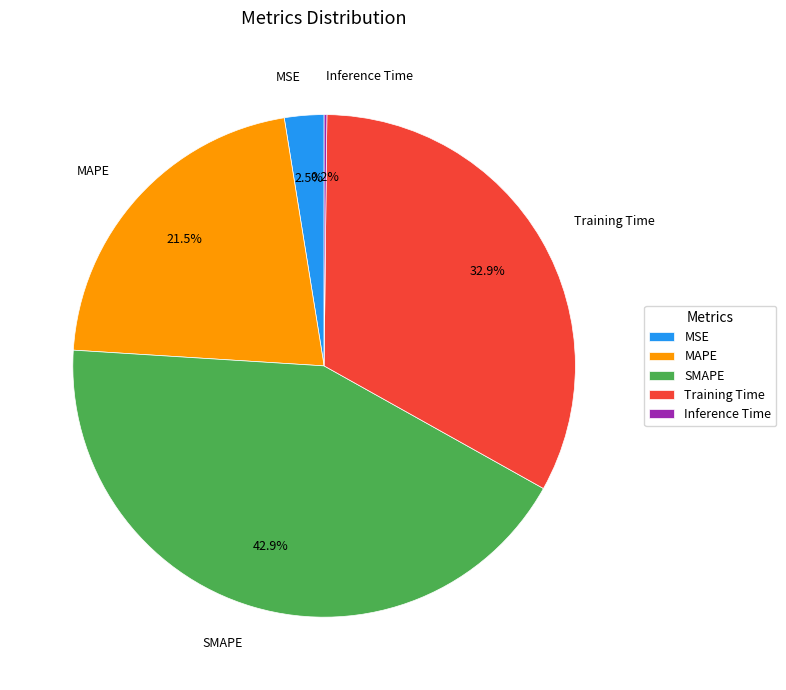

Does any single category account for the majority?

No